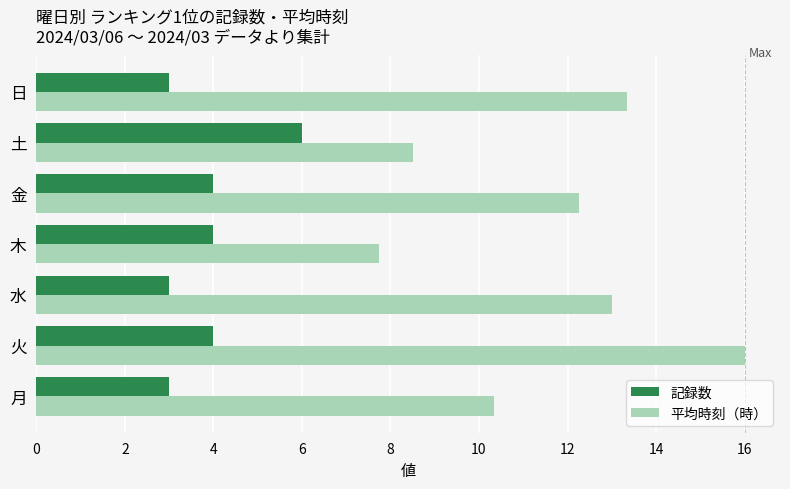

Which category has the lowest value in the 平均時刻（時） series?

木